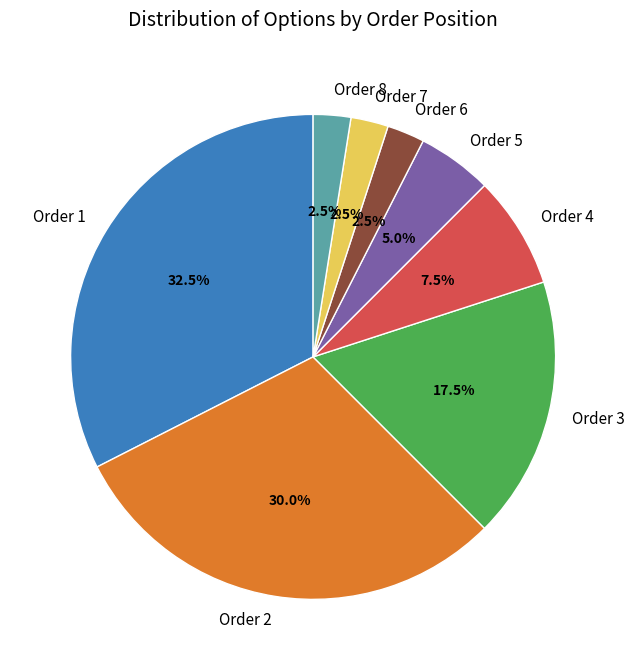

Does any single category account for the majority?

No